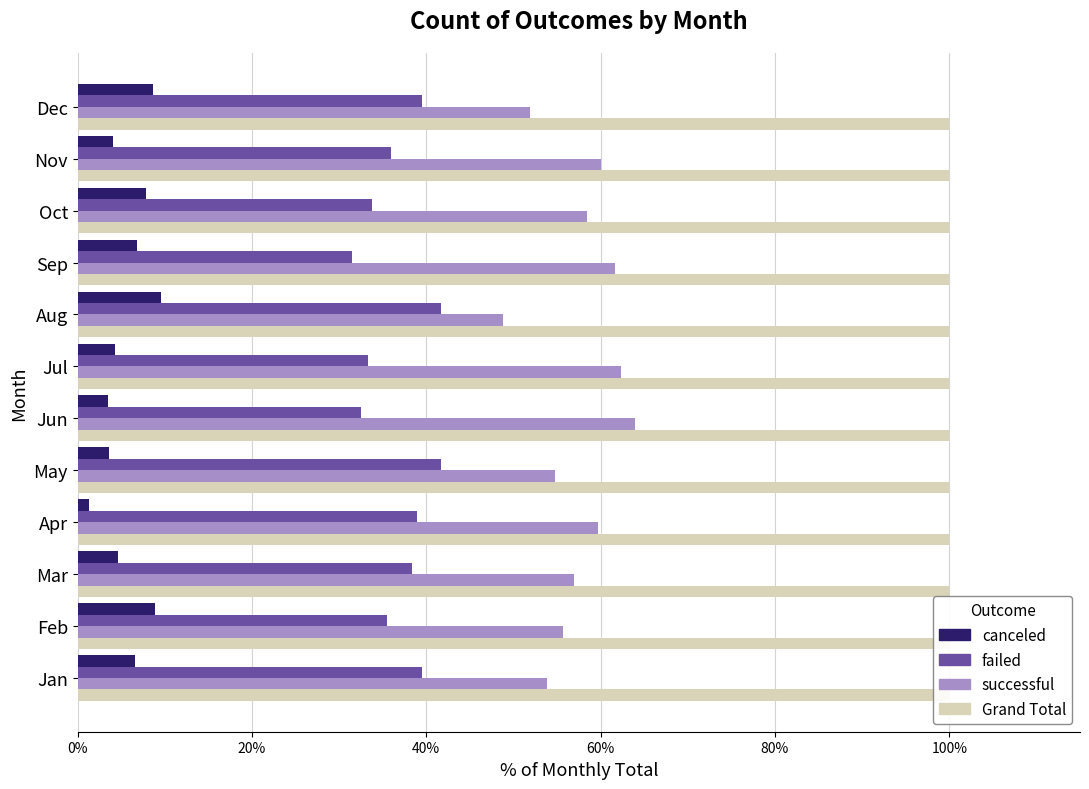

Which series changed the most between 20% and 80%?

failed